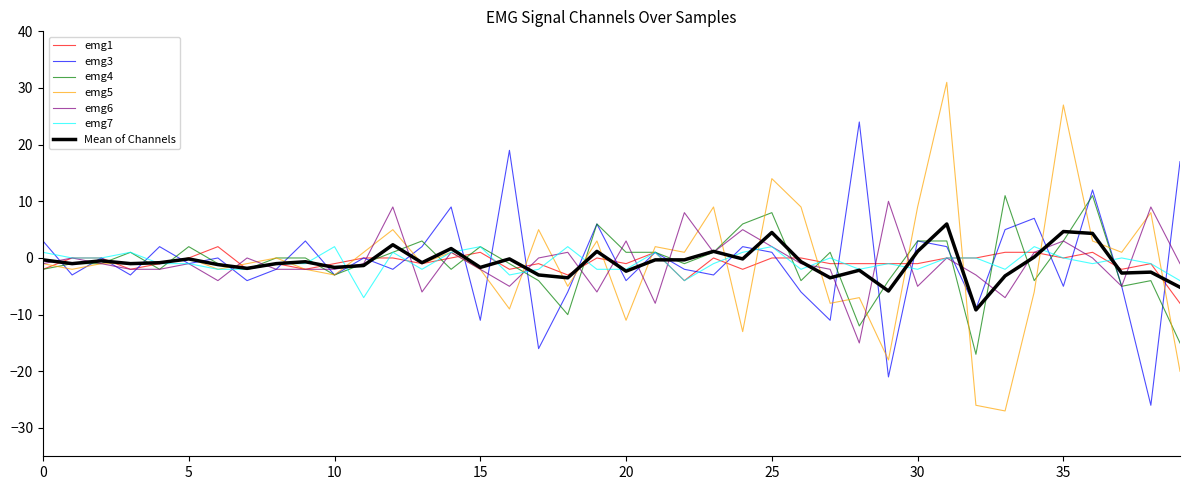

Which series has the largest range (max minus min)?

emg5